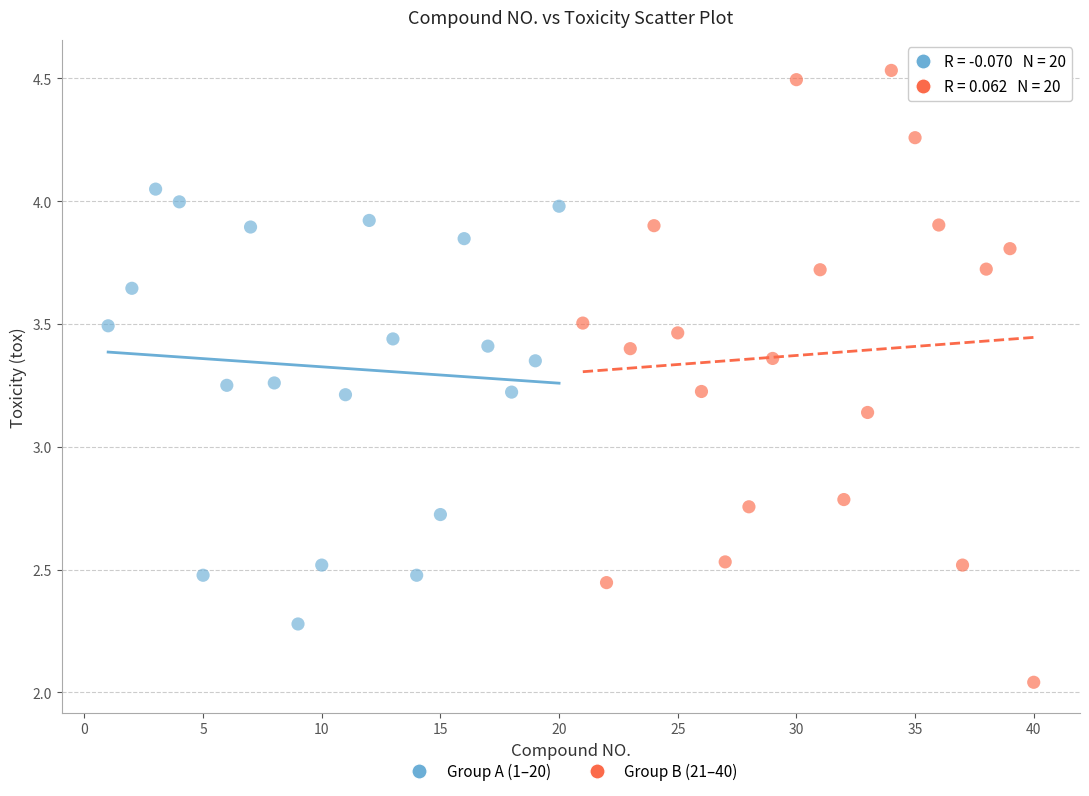

Which series reaches the maximum Y coordinate?

Group B (21–40)